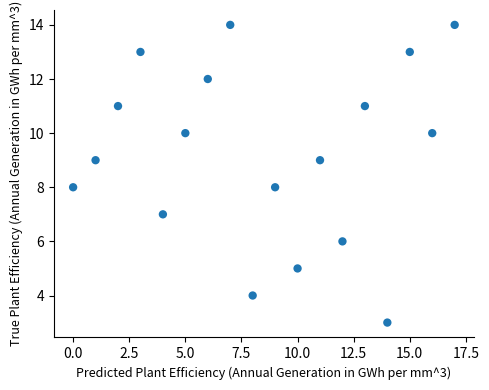

What is the range of Y values (max minus min)?

11